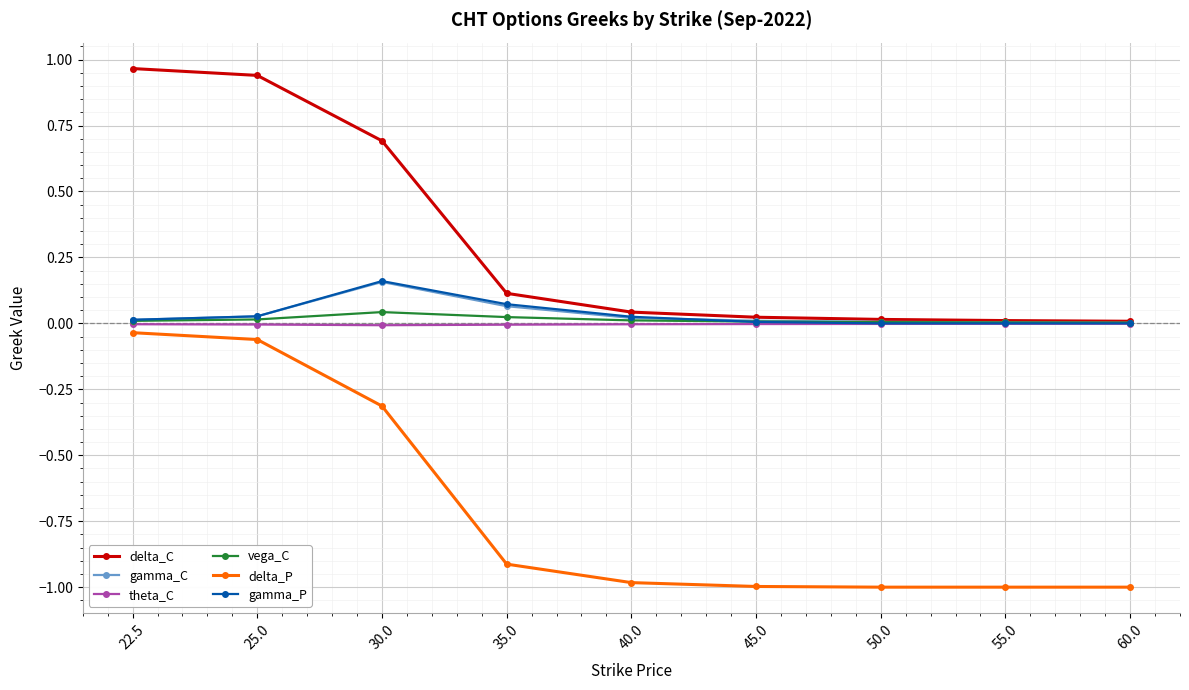

What is the label of the 1st point from the left?

22.5